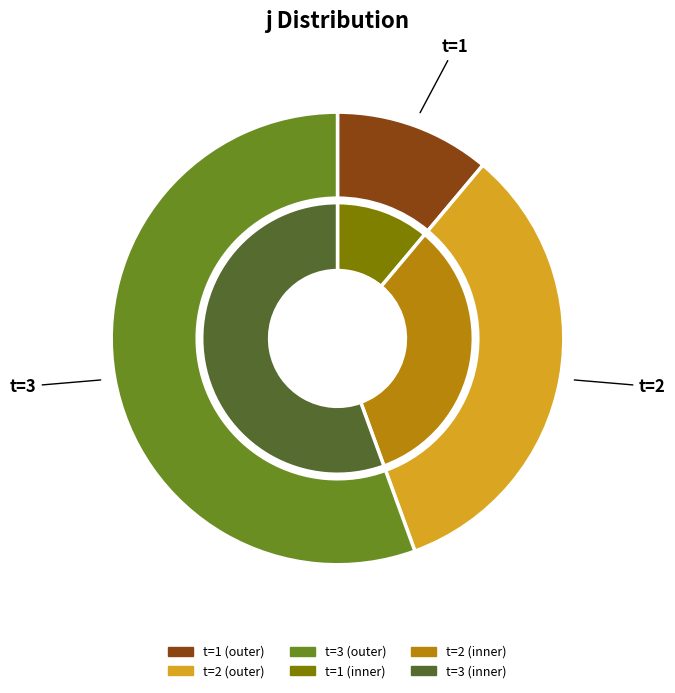

To the nearest percent, what is the difference between the 2 and 6 slice percentages?

5%